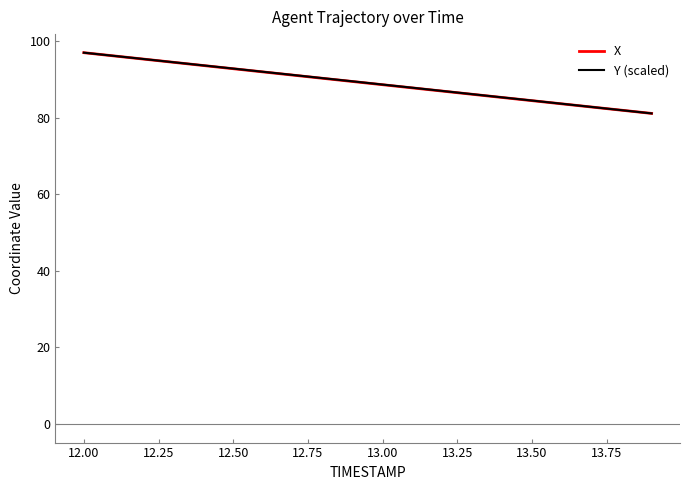

What is the lowest value of the X series?

81.2